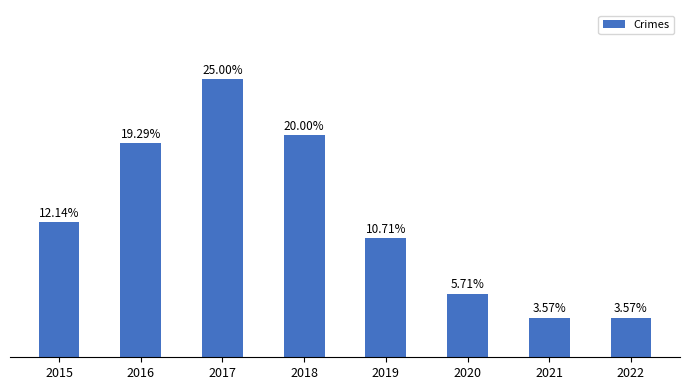

Does the chart contain any negative values?

No